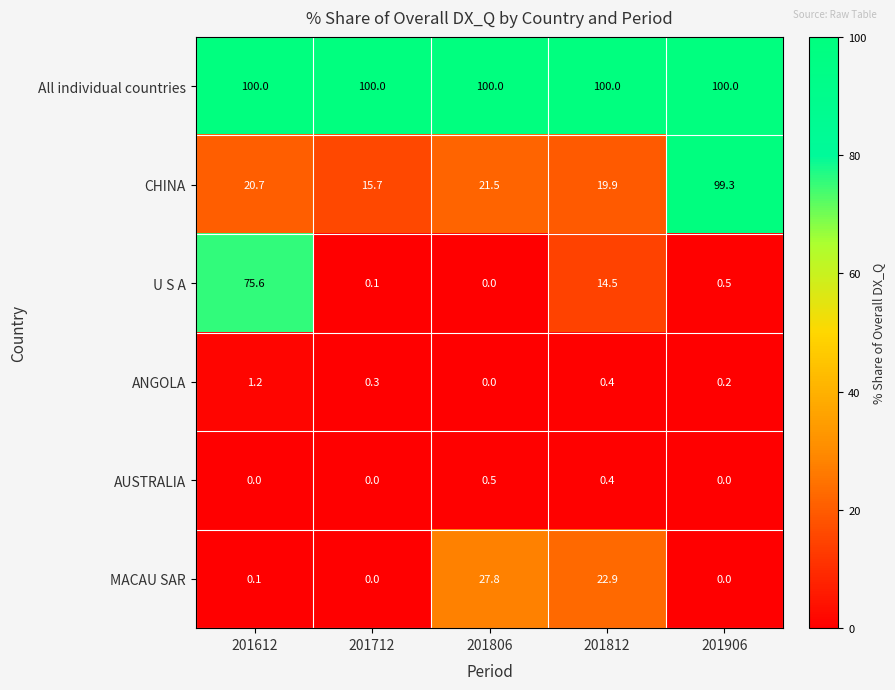

What is the total value across all series at 201712?

116.1